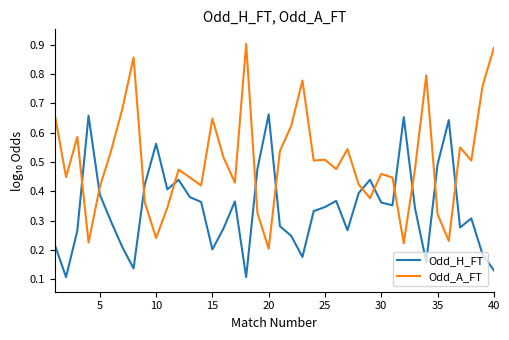

What are all the series names shown in the legend?

Odd_H_FT, Odd_A_FT